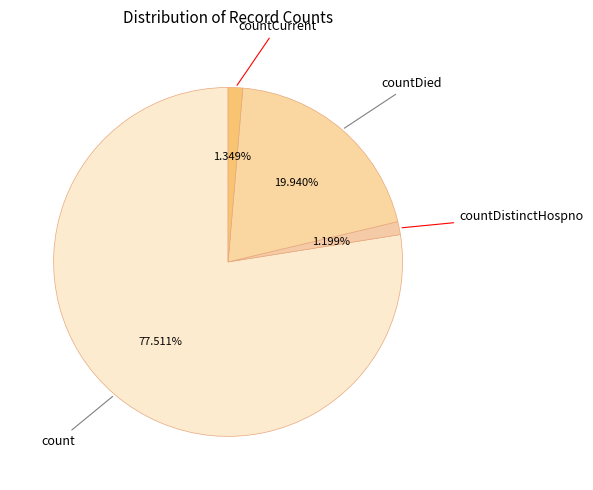

Which category accounts for the majority?

count